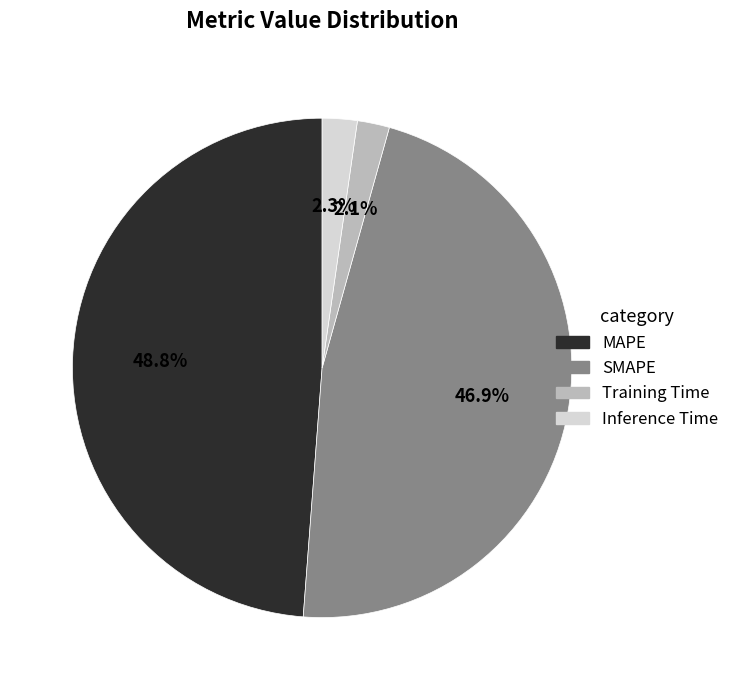

Is the sum of SMAPE and Training Time greater than half?

No